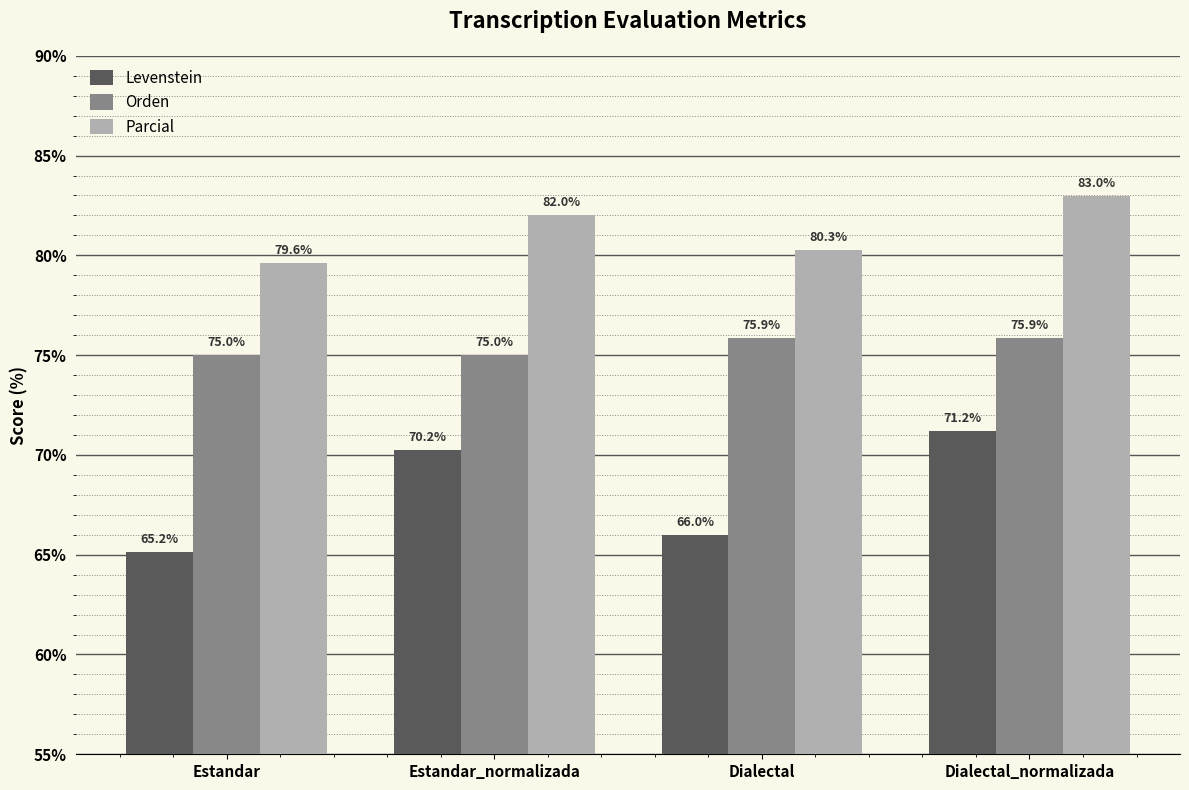

How many groups of bars are there?

4